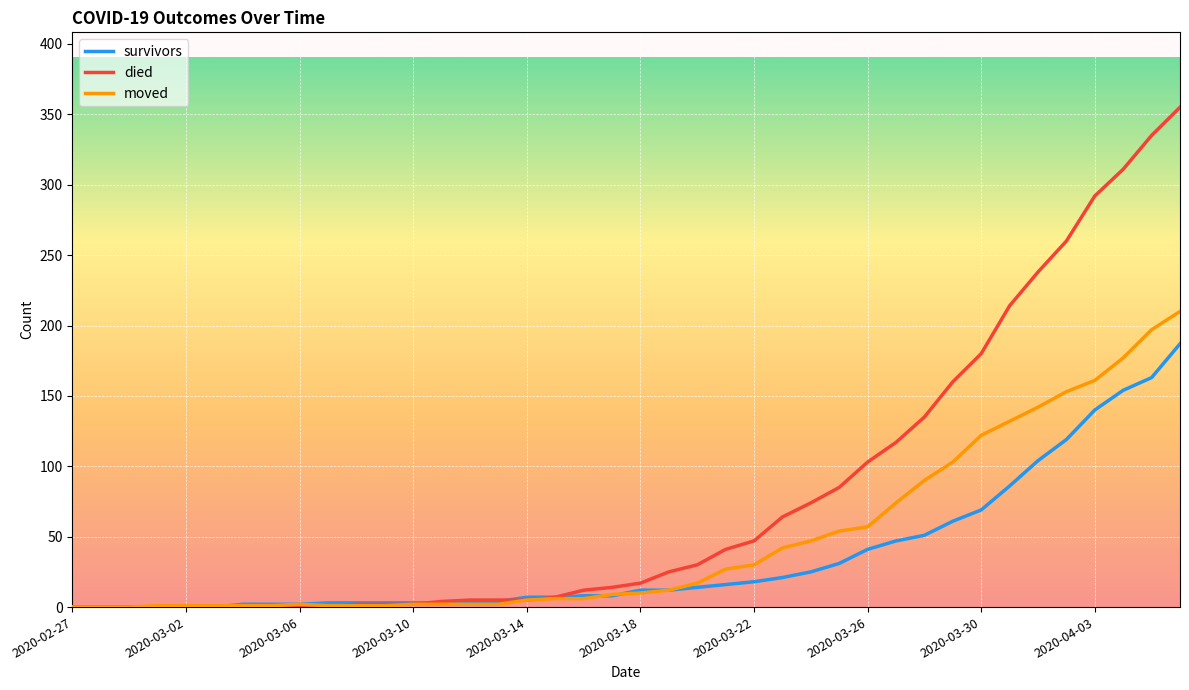

List the series in order of their overall mean, highest first.

died, moved, survivors